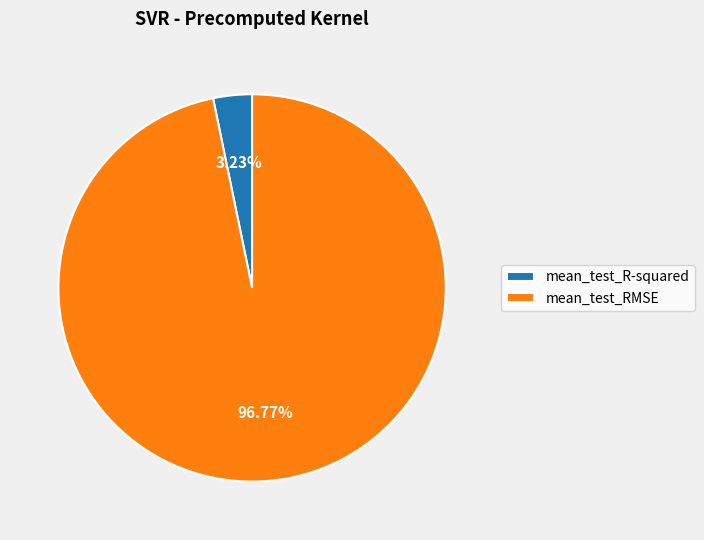

To the nearest percent, what is the combined percentage of mean_test_RMSE and mean_test_R-squared?

100%